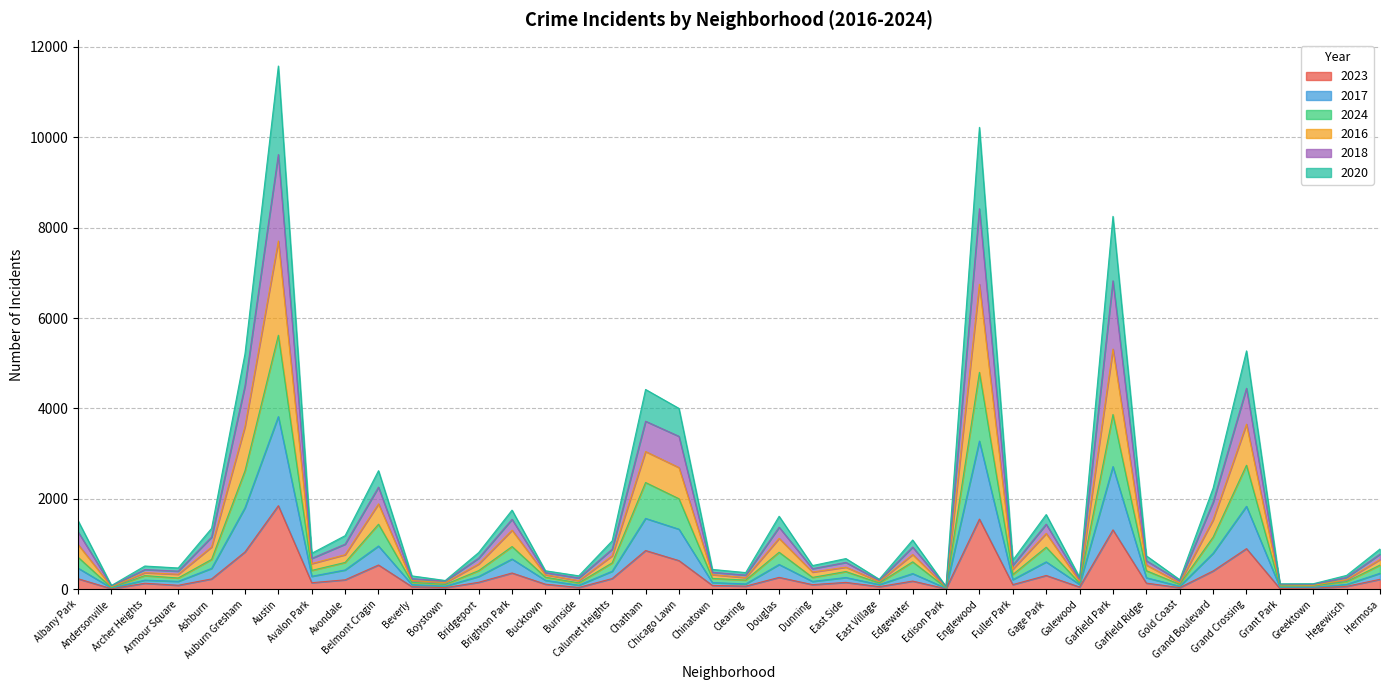

What are all the series names shown in the legend?

2023, 2017, 2024, 2016, 2018, 2020